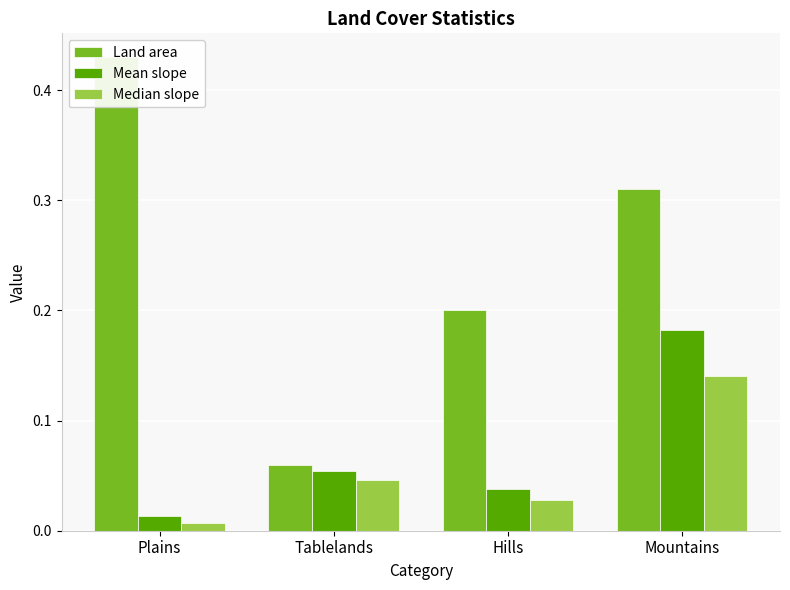

What are all the series names shown in the legend?

Land area, Mean slope, Median slope